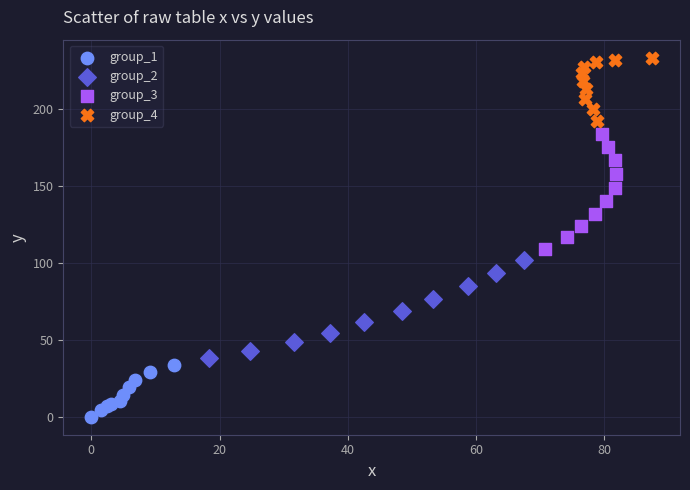

What are all the series names shown in the legend?

group_1, group_2, group_3, group_4